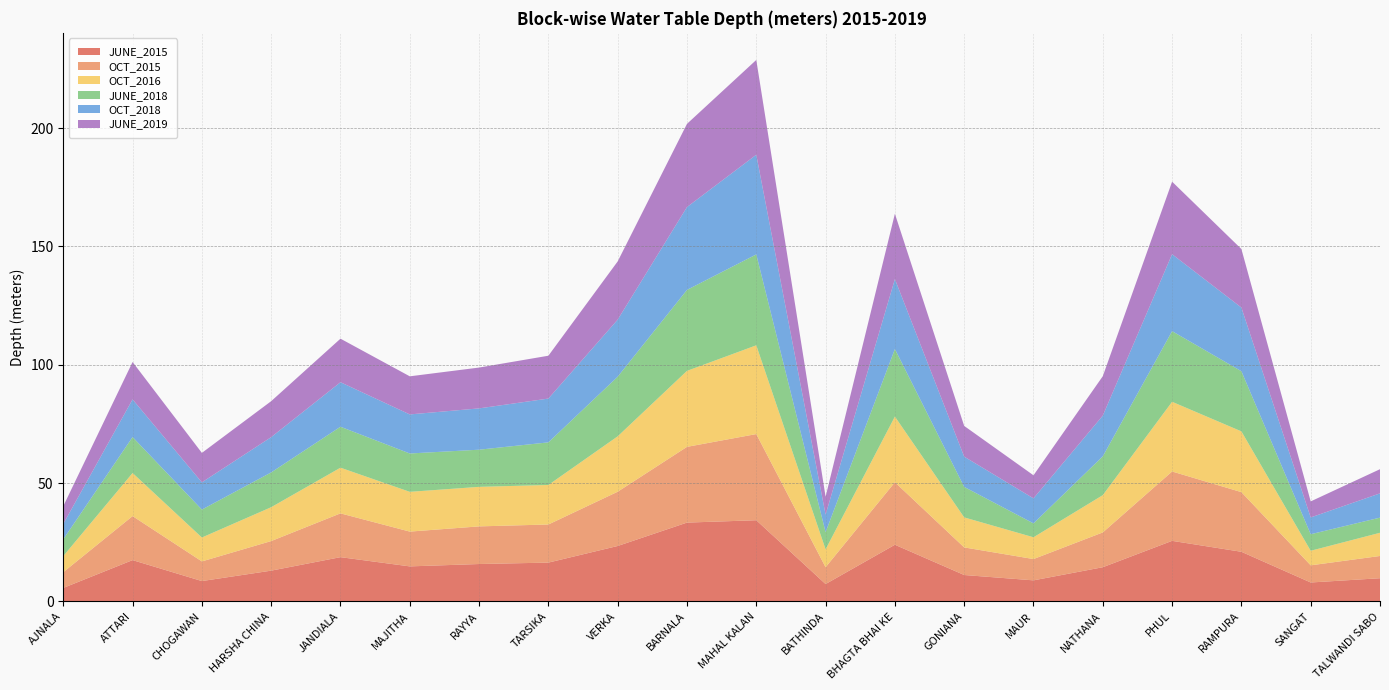

Reading left to right, list all the values displayed in this chart.

JUNE_2015: AJNALA=5.7	ATTARI=17.4	CHOGAWAN=8.6	HARSHA CHINA=13.0	JANDIALA=18.7	MAJITHA=14.8	RAYYA=15.8	TARSIKA=16.4	VERKA=23.4	BARNALA=33.3	MAHAL KALAN=34.3	BATHINDA=7.3	BHAGTA BHAI KE=23.9	GONIANA=11.2	MAUR=8.9	NATHANA=14.4	PHUL=25.6	RAMPURA=21.0	SANGAT=8.0	TALWANDI SABO=9.8
OCT_2015: AJNALA=6.7	ATTARI=18.6	CHOGAWAN=8.3	HARSHA CHINA=12.5	JANDIALA=18.5	MAJITHA=14.7	RAYYA=15.9	TARSIKA=16.1	VERKA=22.9	BARNALA=32.0	MAHAL KALAN=36.4	BATHINDA=7.1	BHAGTA BHAI KE=26.4	GONIANA=11.7	MAUR=9.0	NATHANA=14.7	PHUL=29.3	RAMPURA=25.2	SANGAT=7.2	TALWANDI SABO=9.4
OCT_2016: AJNALA=6.8	ATTARI=18.2	CHOGAWAN=10.1	HARSHA CHINA=14.3	JANDIALA=19.3	MAJITHA=16.8	RAYYA=16.7	TARSIKA=16.7	VERKA=23.4	BARNALA=32.1	MAHAL KALAN=37.5	BATHINDA=7.5	BHAGTA BHAI KE=27.7	GONIANA=12.7	MAUR=9.2	NATHANA=15.8	PHUL=29.4	RAMPURA=25.7	SANGAT=6.2	TALWANDI SABO=9.8
JUNE_2018: AJNALA=7.1	ATTARI=15.2	CHOGAWAN=11.8	HARSHA CHINA=14.7	JANDIALA=17.3	MAJITHA=16.2	RAYYA=15.7	TARSIKA=18.0	VERKA=25.2	BARNALA=34.2	MAHAL KALAN=38.4	BATHINDA=7.3	BHAGTA BHAI KE=28.5	GONIANA=12.9	MAUR=5.9	NATHANA=16.4	PHUL=29.8	RAMPURA=25.4	SANGAT=7.0	TALWANDI SABO=6.4
OCT_2018: AJNALA=6.5	ATTARI=15.9	CHOGAWAN=11.5	HARSHA CHINA=14.9	JANDIALA=18.8	MAJITHA=16.5	RAYYA=17.4	TARSIKA=18.5	VERKA=24.1	BARNALA=35.0	MAHAL KALAN=42.1	BATHINDA=7.4	BHAGTA BHAI KE=29.6	GONIANA=12.8	MAUR=10.6	NATHANA=17.2	PHUL=32.5	RAMPURA=26.9	SANGAT=7.1	TALWANDI SABO=10.2
JUNE_2019: AJNALA=7.5	ATTARI=15.8	CHOGAWAN=12.4	HARSHA CHINA=15.2	JANDIALA=18.4	MAJITHA=16.1	RAYYA=17.2	TARSIKA=18.1	VERKA=24.6	BARNALA=35.1	MAHAL KALAN=40.1	BATHINDA=7.6	BHAGTA BHAI KE=27.6	GONIANA=13.0	MAUR=9.8	NATHANA=16.6	PHUL=30.6	RAMPURA=24.7	SANGAT=6.8	TALWANDI SABO=10.2